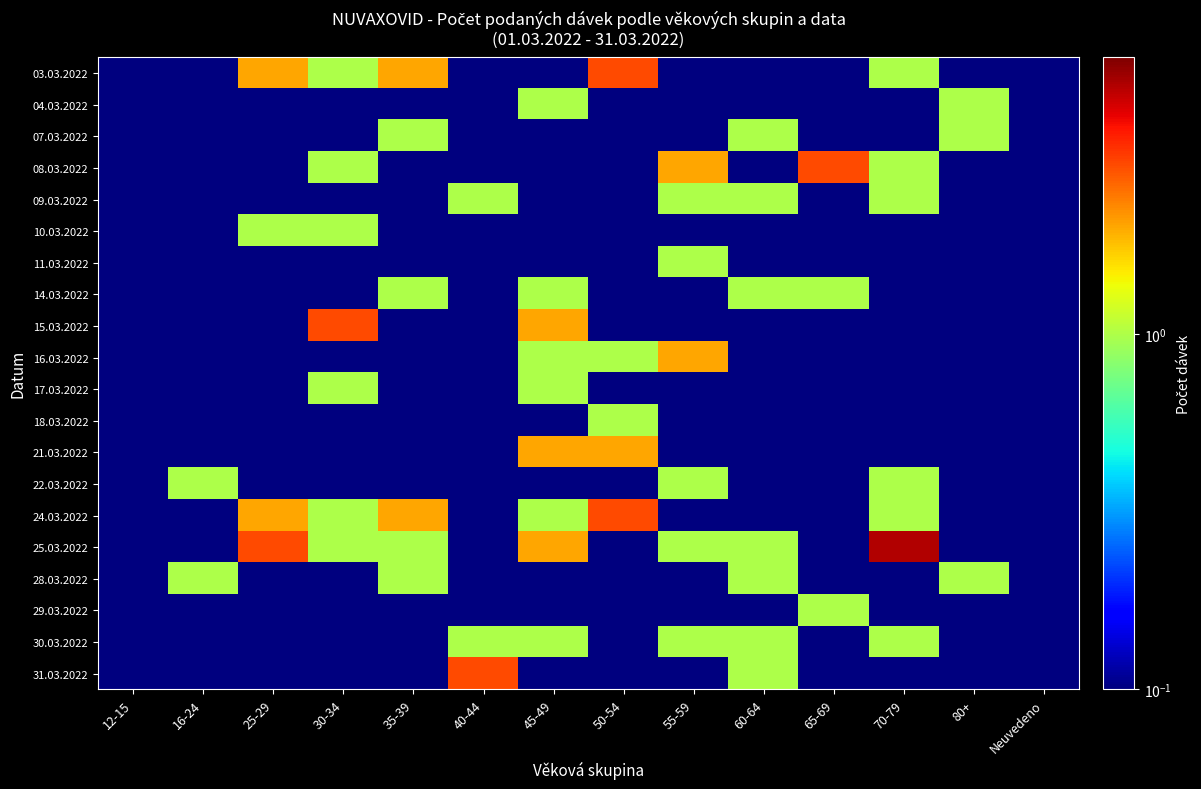

Which series has the largest total across all categories?

25.03.2022